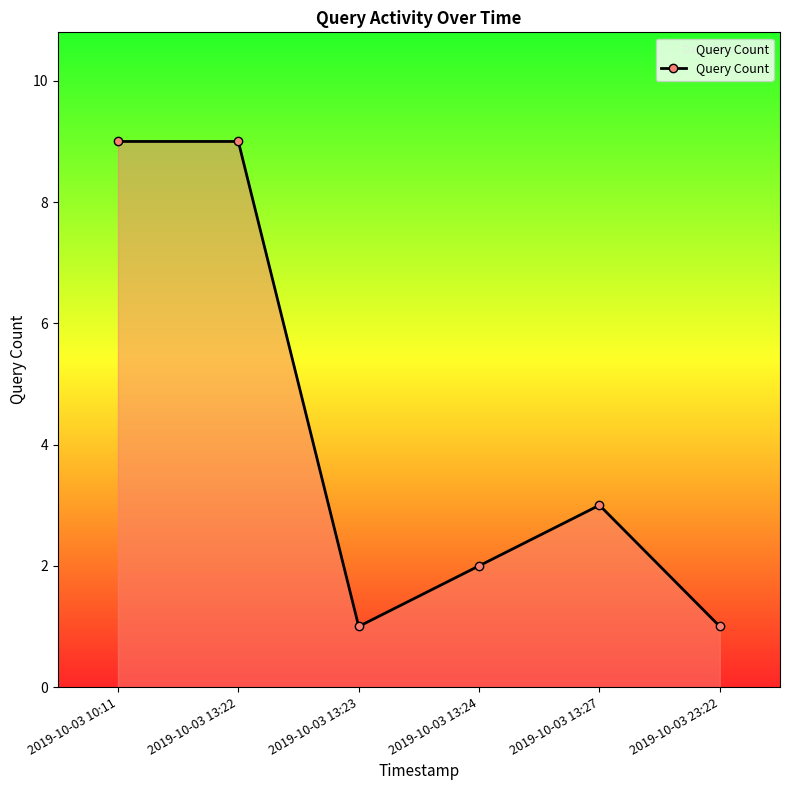

How many data points are less than 3?

3